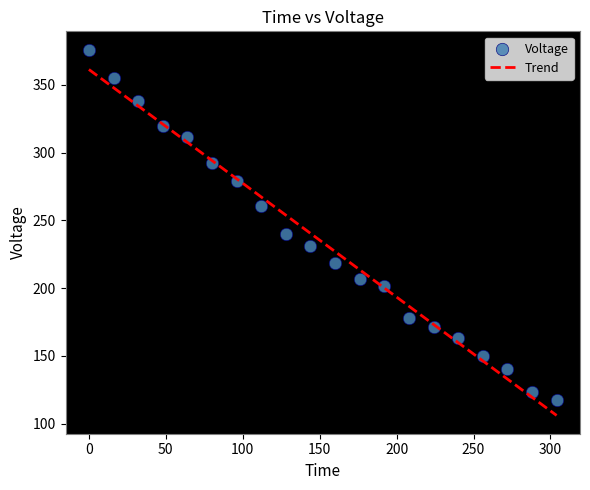

What is the range of Y values (max minus min)?

258.5